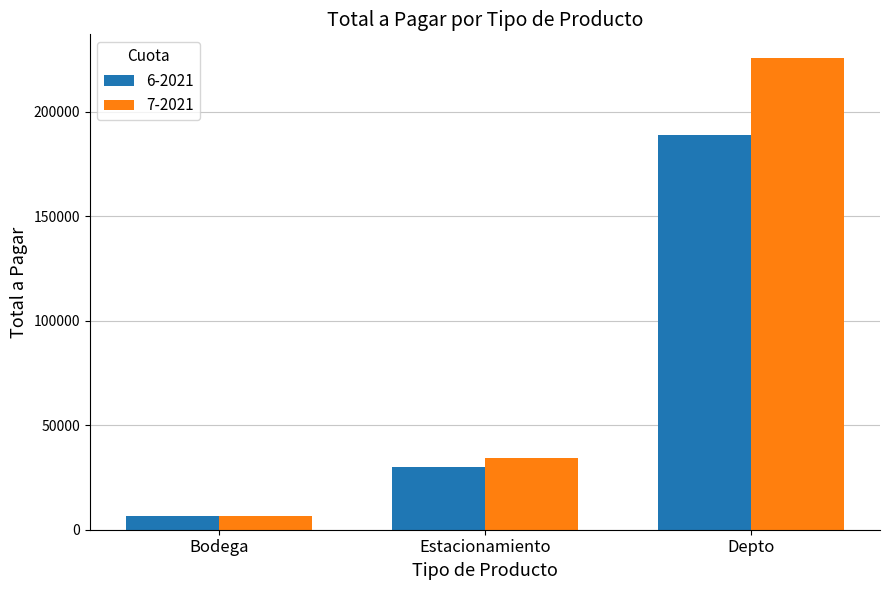

What is the total value across all series at Estacionamiento?

64380